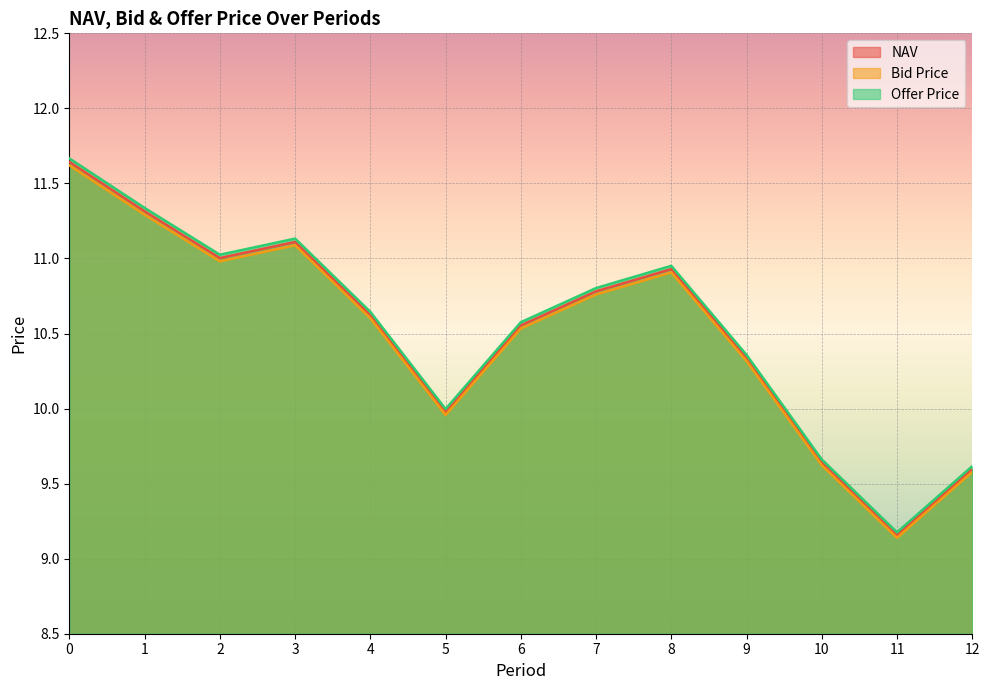

Rank the series at 3 from lowest to highest value.

Bid Price, NAV, Offer Price